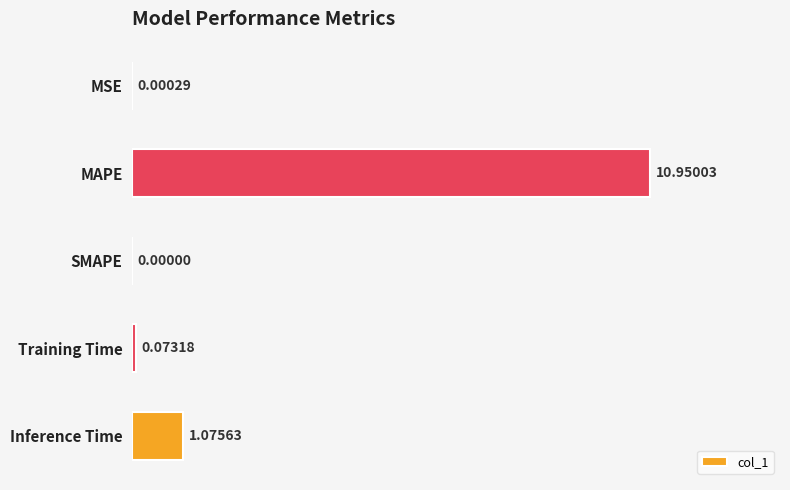

Between MSE and Inference Time, which is larger?

Inference Time